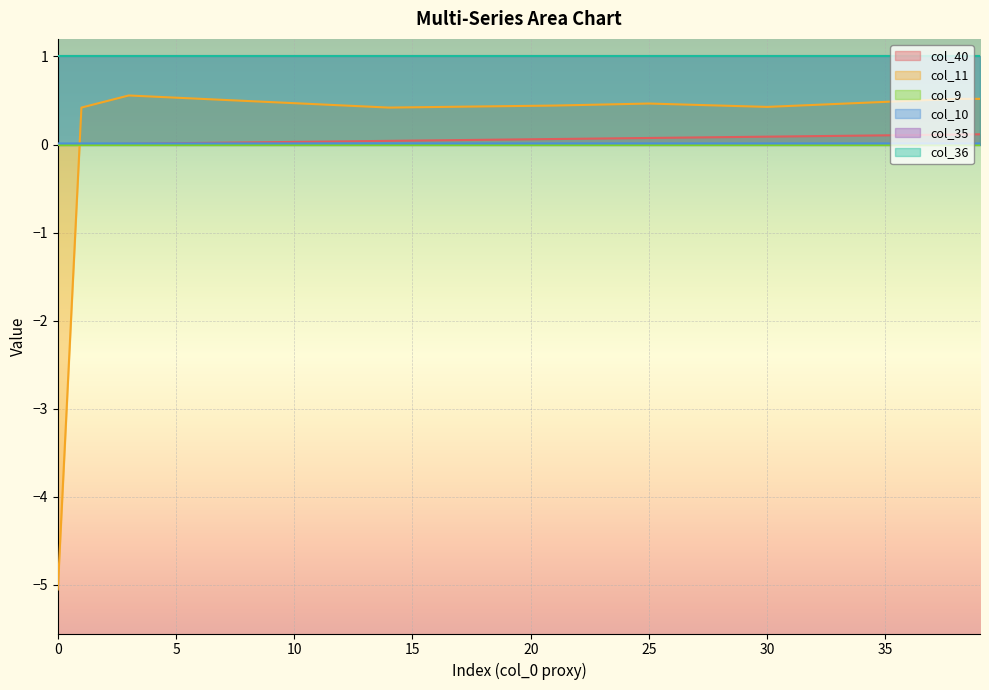

Does the chart display data point markers on the line(s)?

No